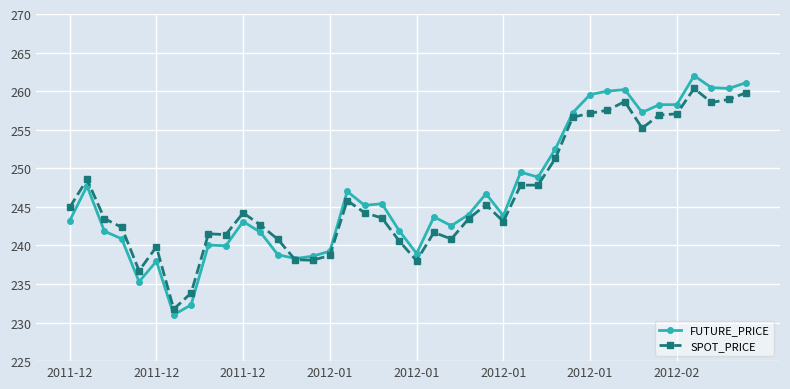

Which series has the largest range (max minus min)?

FUTURE_PRICE